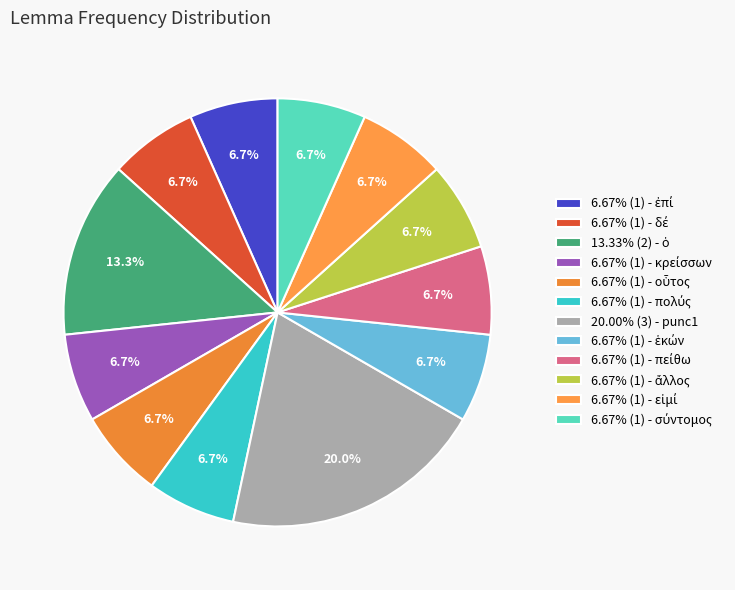

To the nearest percent, what is the average slice percentage?

8%